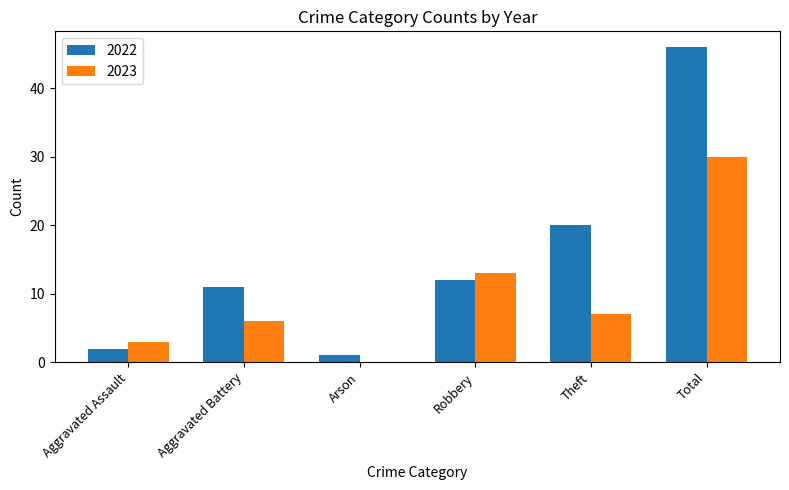

What is the total value across all series at Aggravated Battery?

17